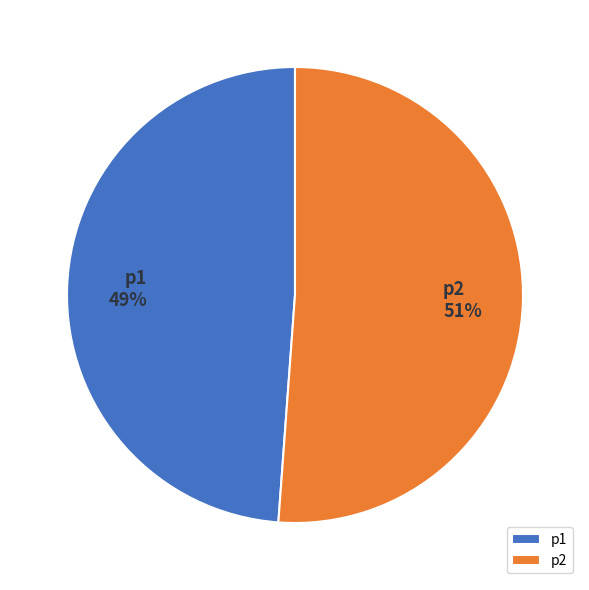

Which has a higher value, p1 or p2?

p2